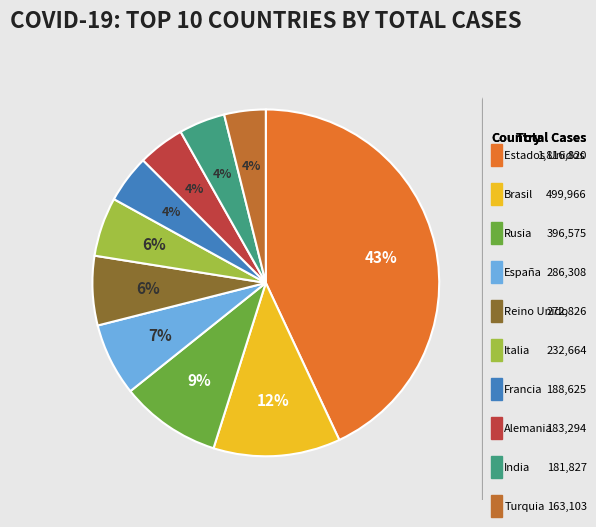

To the nearest percent, what is the difference between the largest and smallest slice percentages?

39%